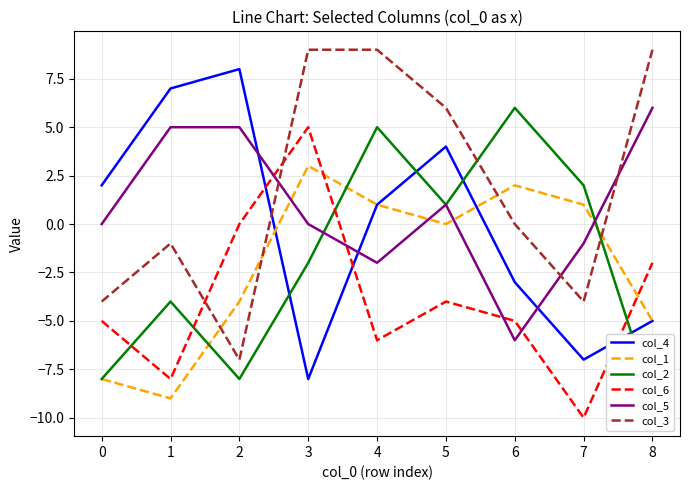

What are all the series names shown in the legend?

col_4, col_1, col_2, col_6, col_5, col_3